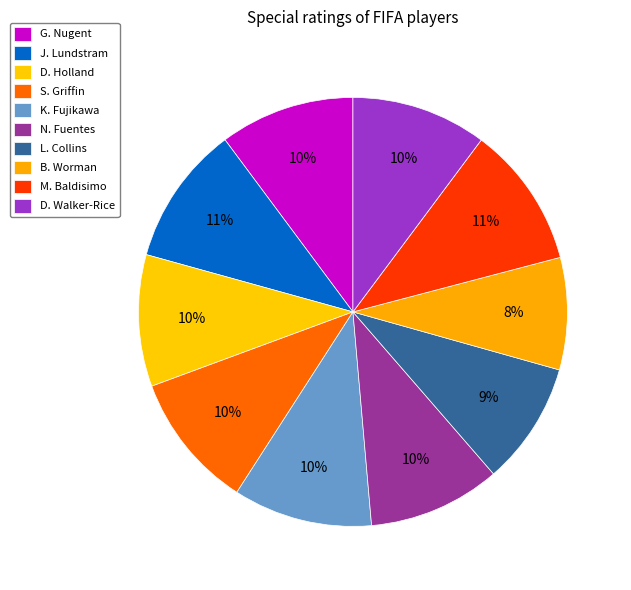

True or false: D. Holland accounts for 10% of the total.

True